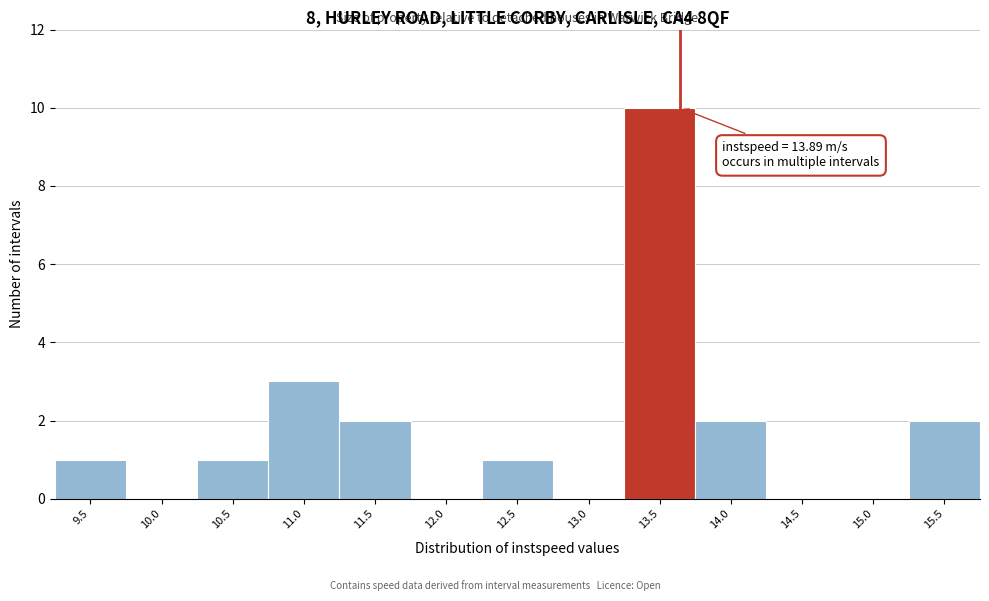

Reading right to left, list all the values displayed in this chart.

15.5=2	15.0=0	14.5=0	14.0=2	13.5=10	13.0=0	12.5=1	12.0=0	11.5=2	11.0=3	10.5=1	10.0=0	9.5=1